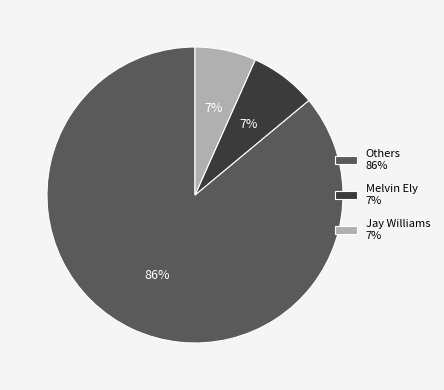

To the nearest percent, what is the difference between the largest and smallest slice percentages?

79%